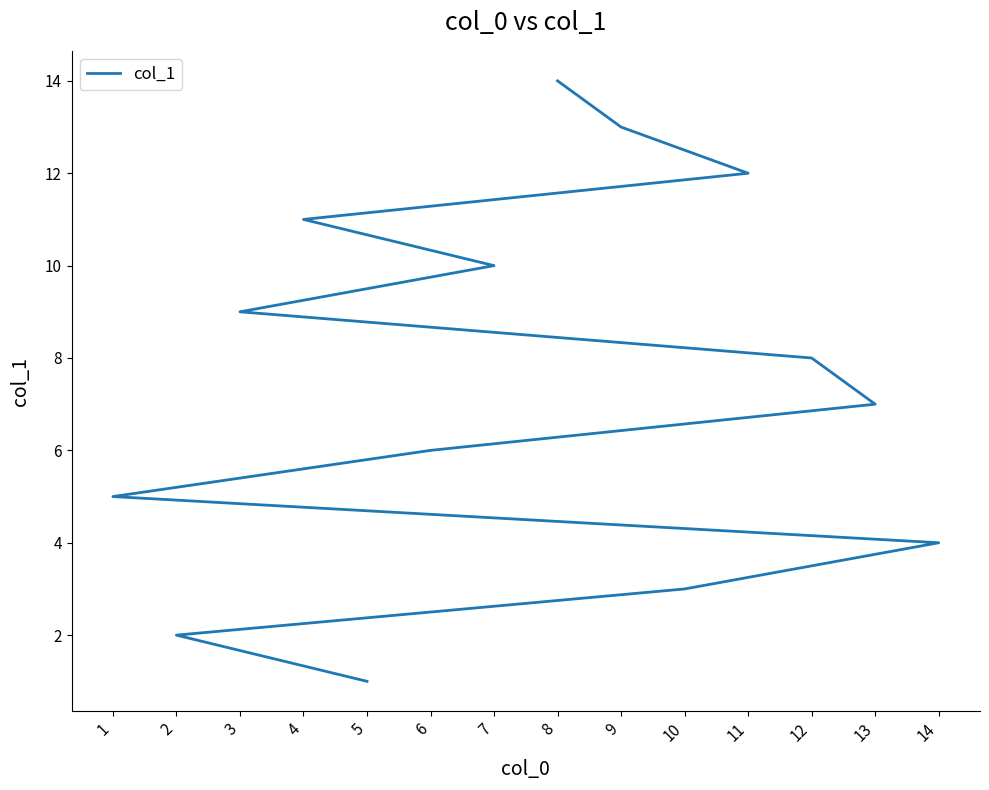

Rank the categories by value from highest to lowest.

8, 9, 11, 4, 7, 3, 12, 13, 6, 1, 14, 10, 2, 5